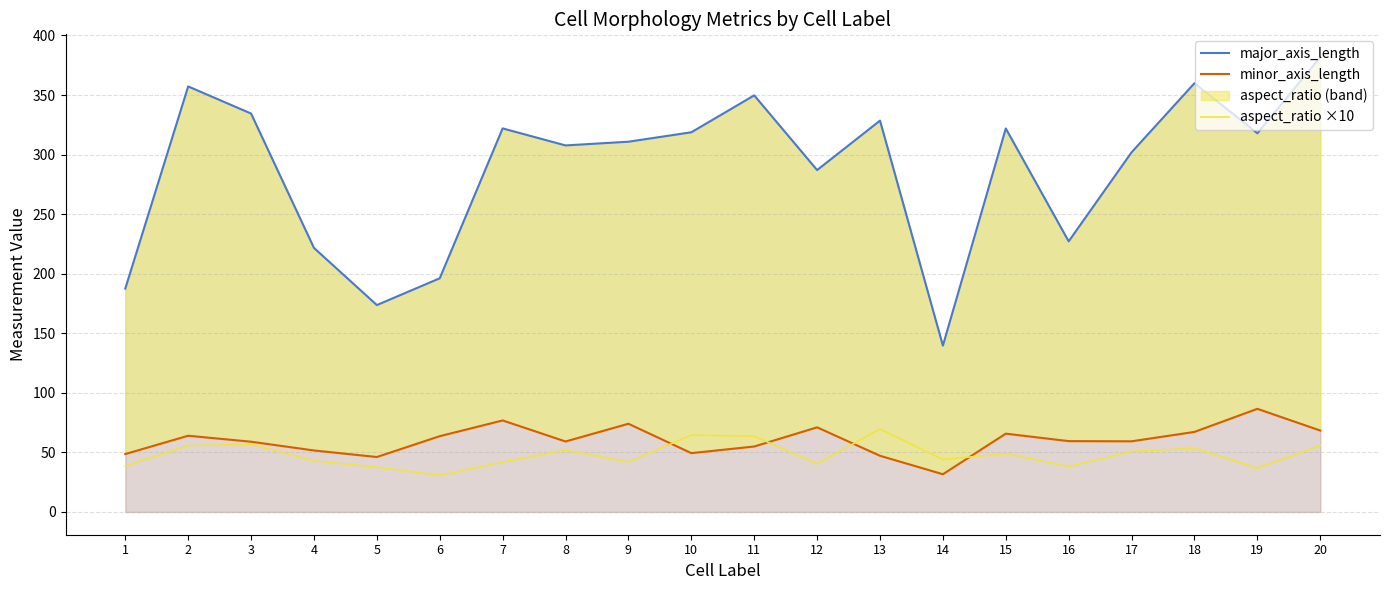

True or false: major_axis_length and aspect_ratio ×10 intersect in this chart.

False